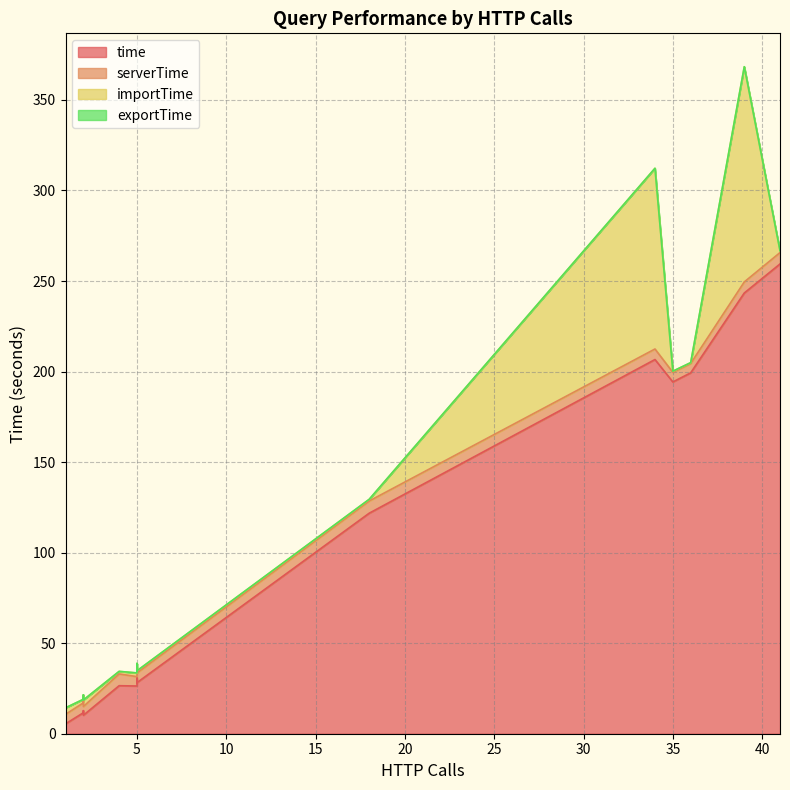

Rank the series by their maximum value, from highest to lowest.

time, importTime, serverTime, exportTime